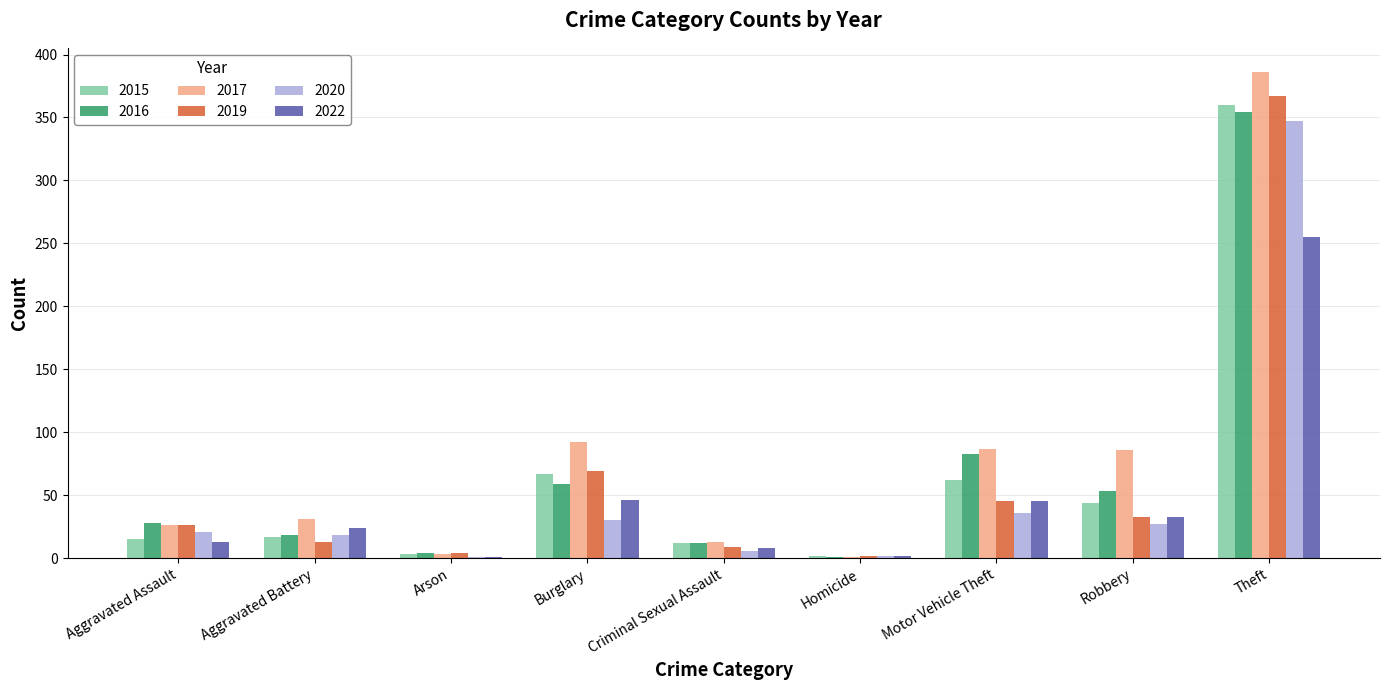

What is the maximum value shown in the chart?

386